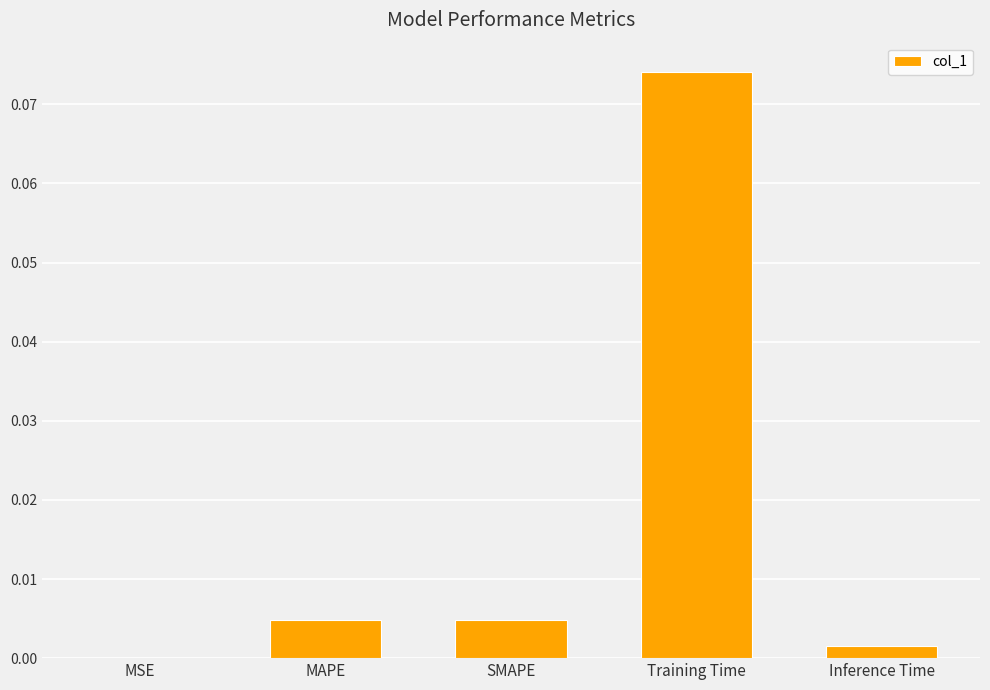

Which label corresponds to the largest value in the chart?

Training Time